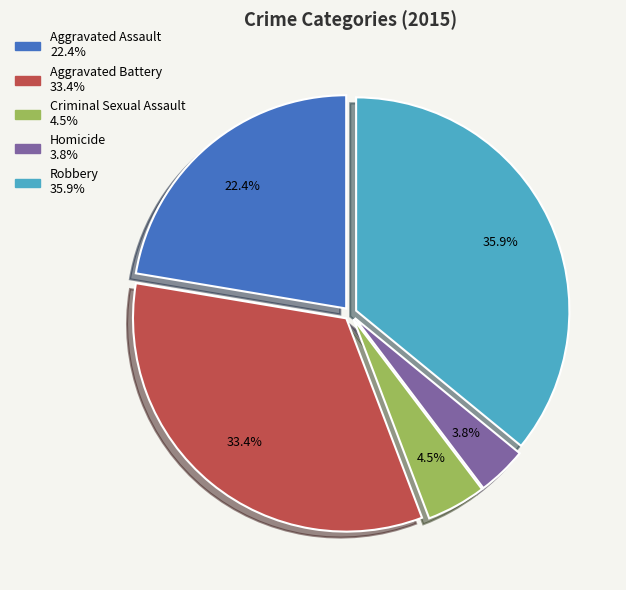

To the nearest percent, what is the average slice percentage?

20%